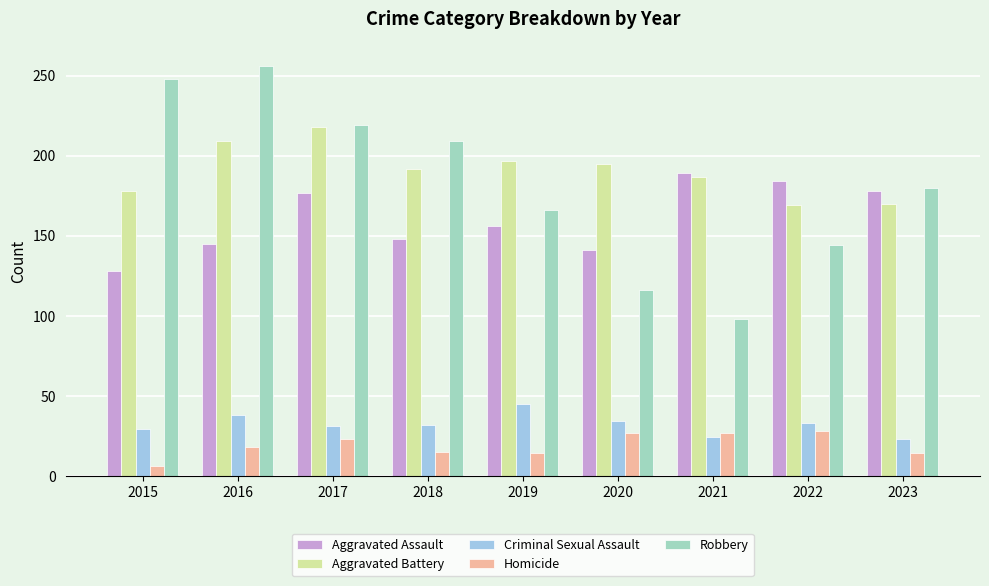

What is the sum of the Robbery values at 2023 and 2020?

296